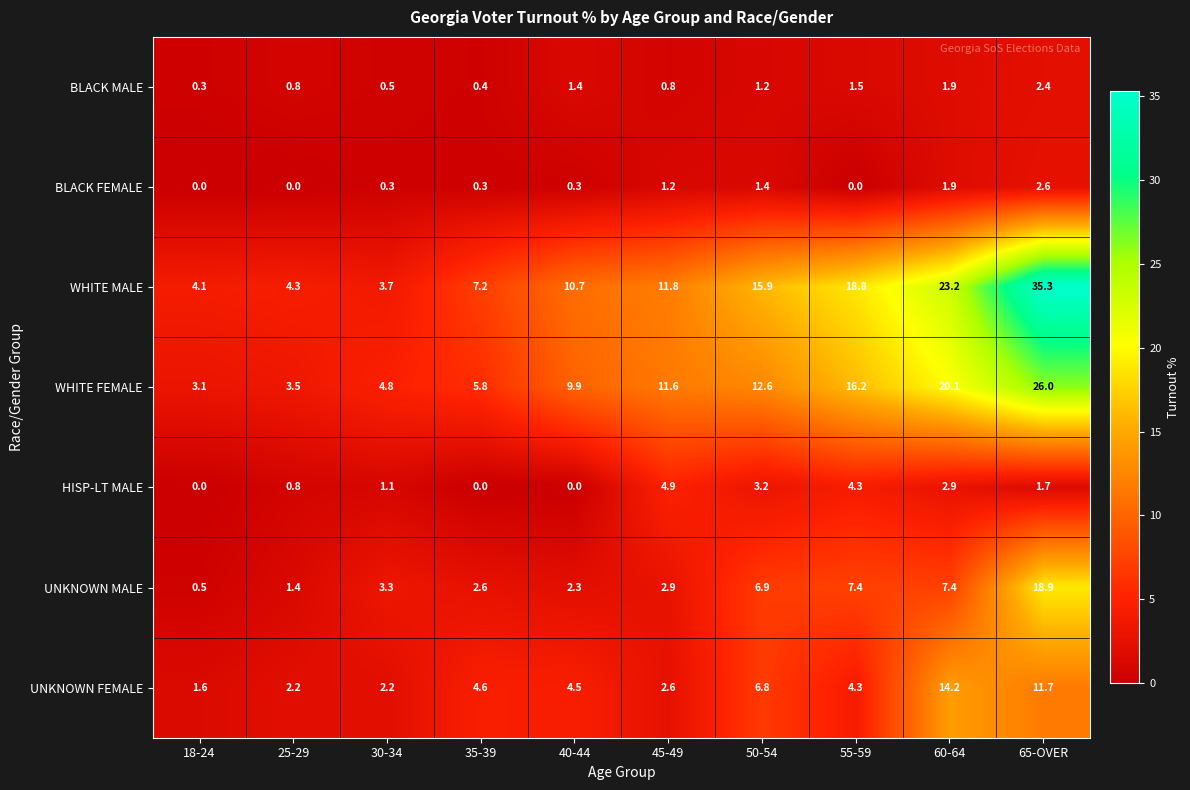

What is the difference between the second highest and minimum values in the BLACK MALE series?

1.6